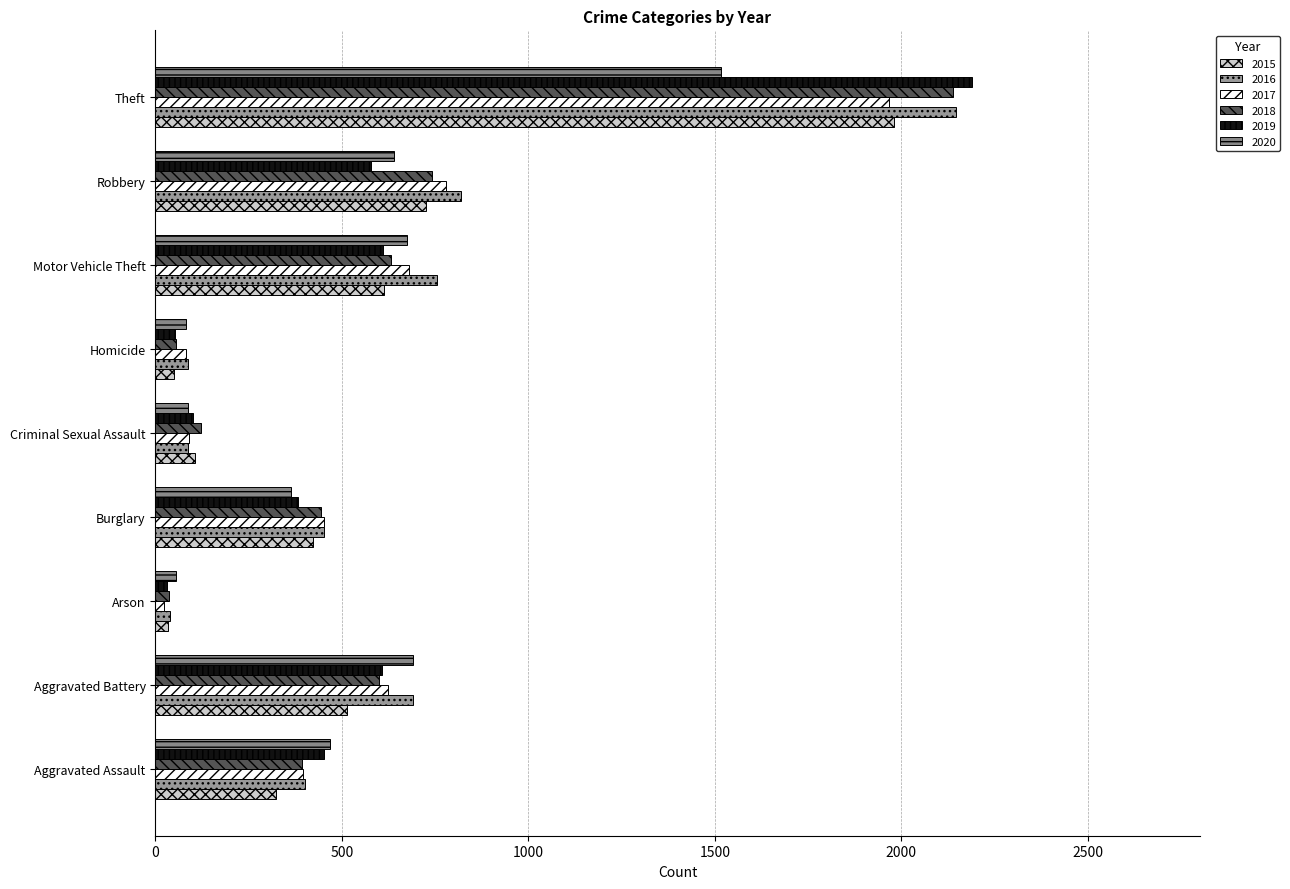

What is the value of the 2020 bar at the 9th from the left?

1518